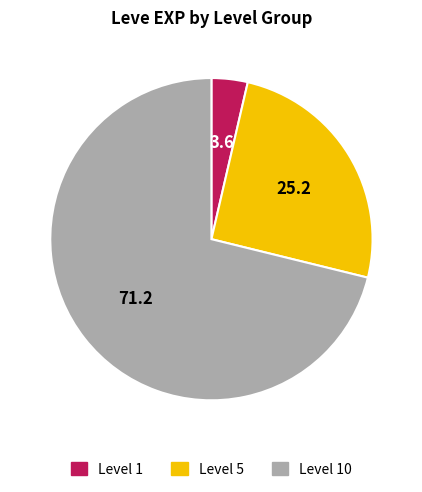

Is there a majority slice in this chart?

Yes